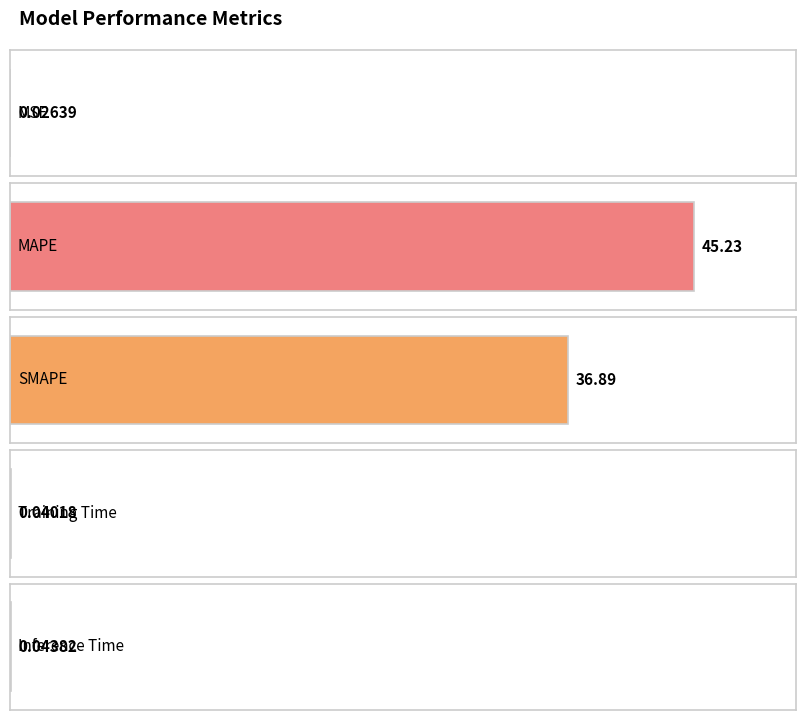

At which category does the chart reach its peak across all series?

MAPE